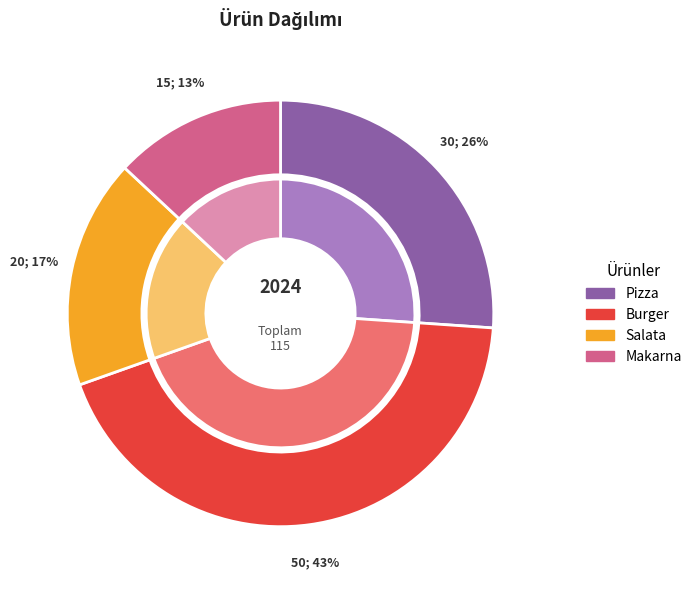

Do Salata and Burger together represent more than half of the pie?

Yes